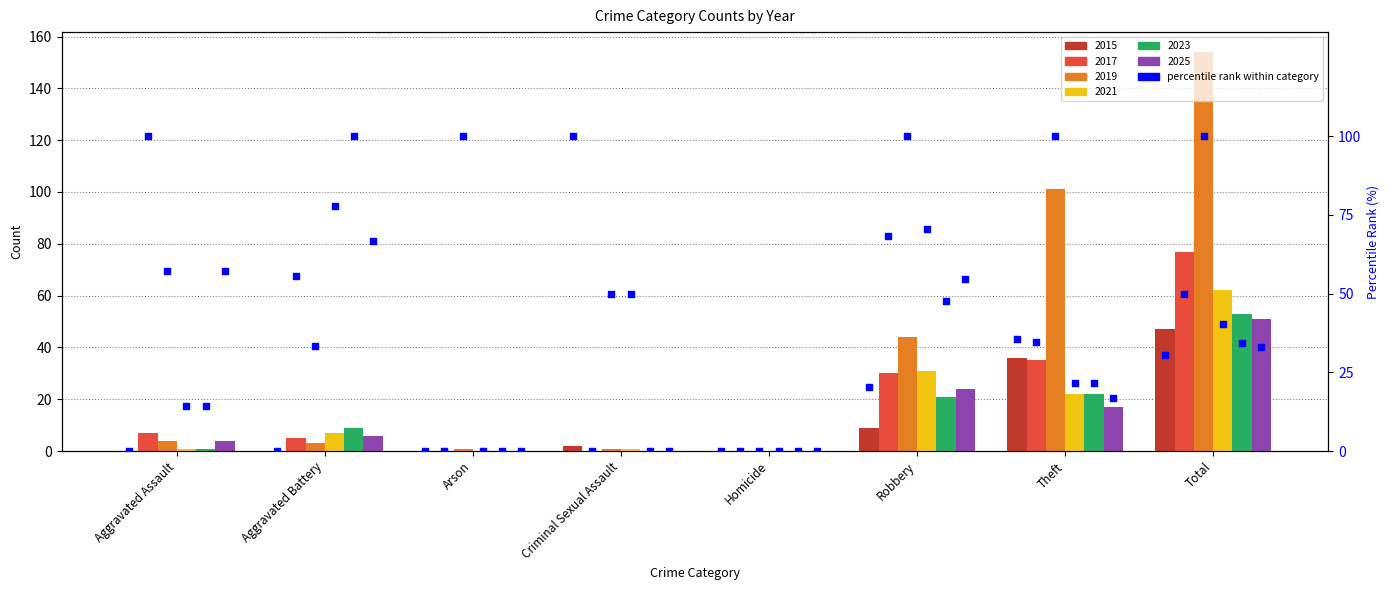

Which series has the largest total across all categories?

2019